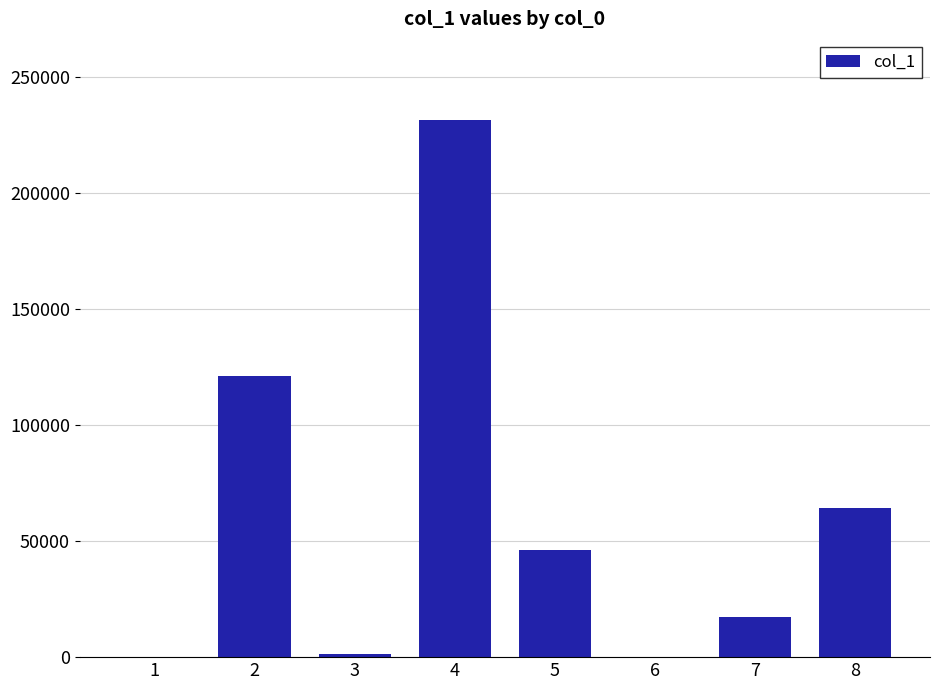

True or false: the data shows 62833 at 4.

False